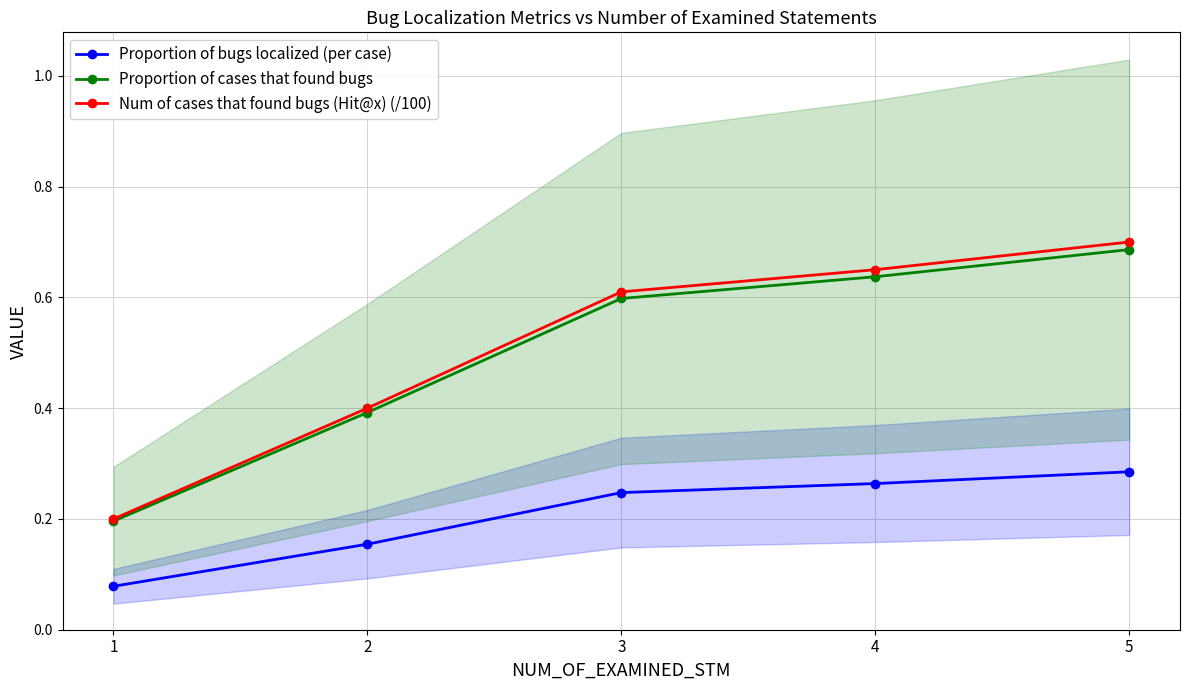

Rank the series at 1 from lowest to highest value.

Proportion of bugs localized (per case), Proportion of cases that found bugs, Num of cases that found bugs (Hit@x) (/100)